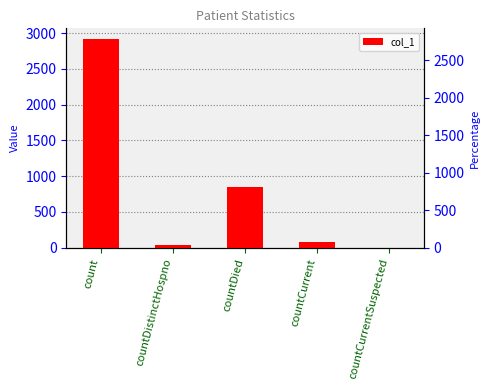

Is it true that the value at count is 2922?

True